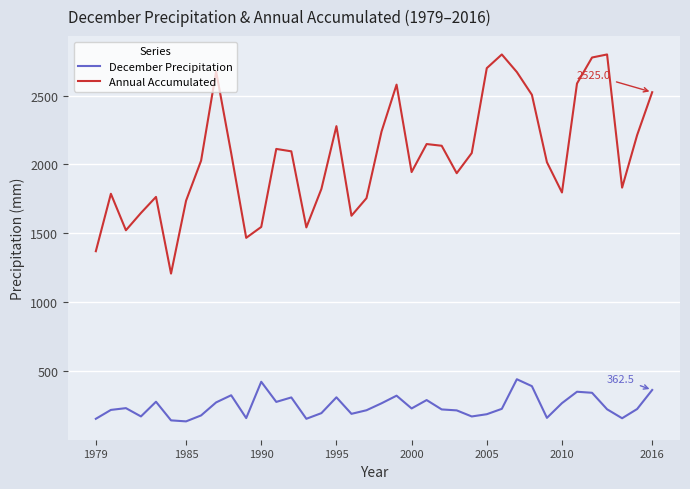

List the series in order of their overall mean, highest first.

Annual Accumulated, December Precipitation